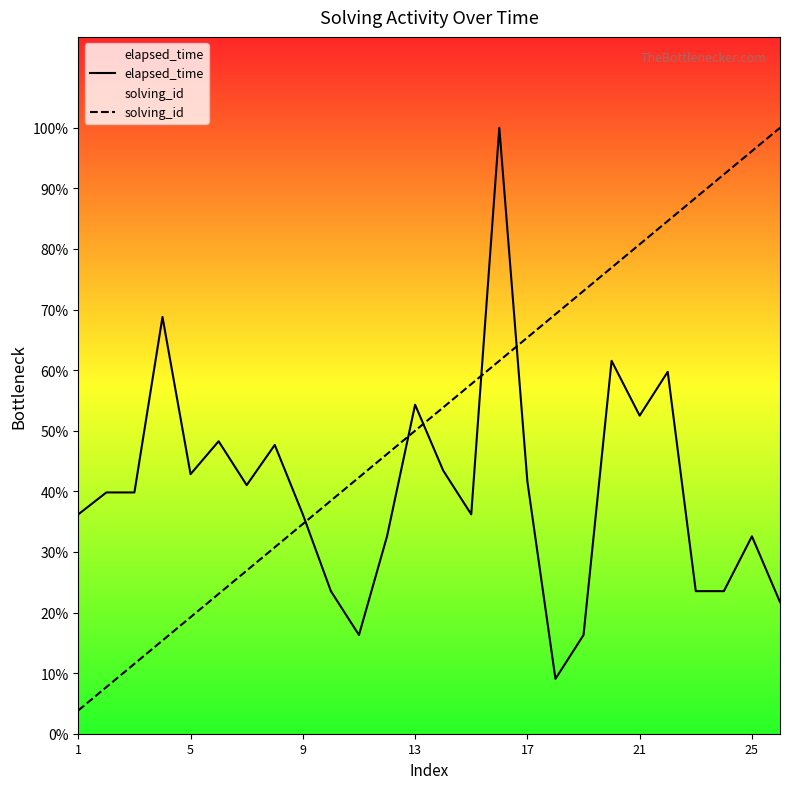

Reading left to right, list all the values displayed in this chart.

elapsed_time: 0.4	0.4	0.4	0.7	0.4	0.5	0.4	0.5	0.4	0.2	0.2	0.3	0.5	0.4	0.4	1.0	0.4	0.1	0.2	0.6	0.5	0.6	0.2	0.2	0.3	0.2
solving_id: 0.0	0.1	0.1	0.2	0.2	0.2	0.3	0.3	0.3	0.4	0.4	0.5	0.5	0.5	0.6	0.6	0.7	0.7	0.7	0.8	0.8	0.8	0.9	0.9	1.0	1.0